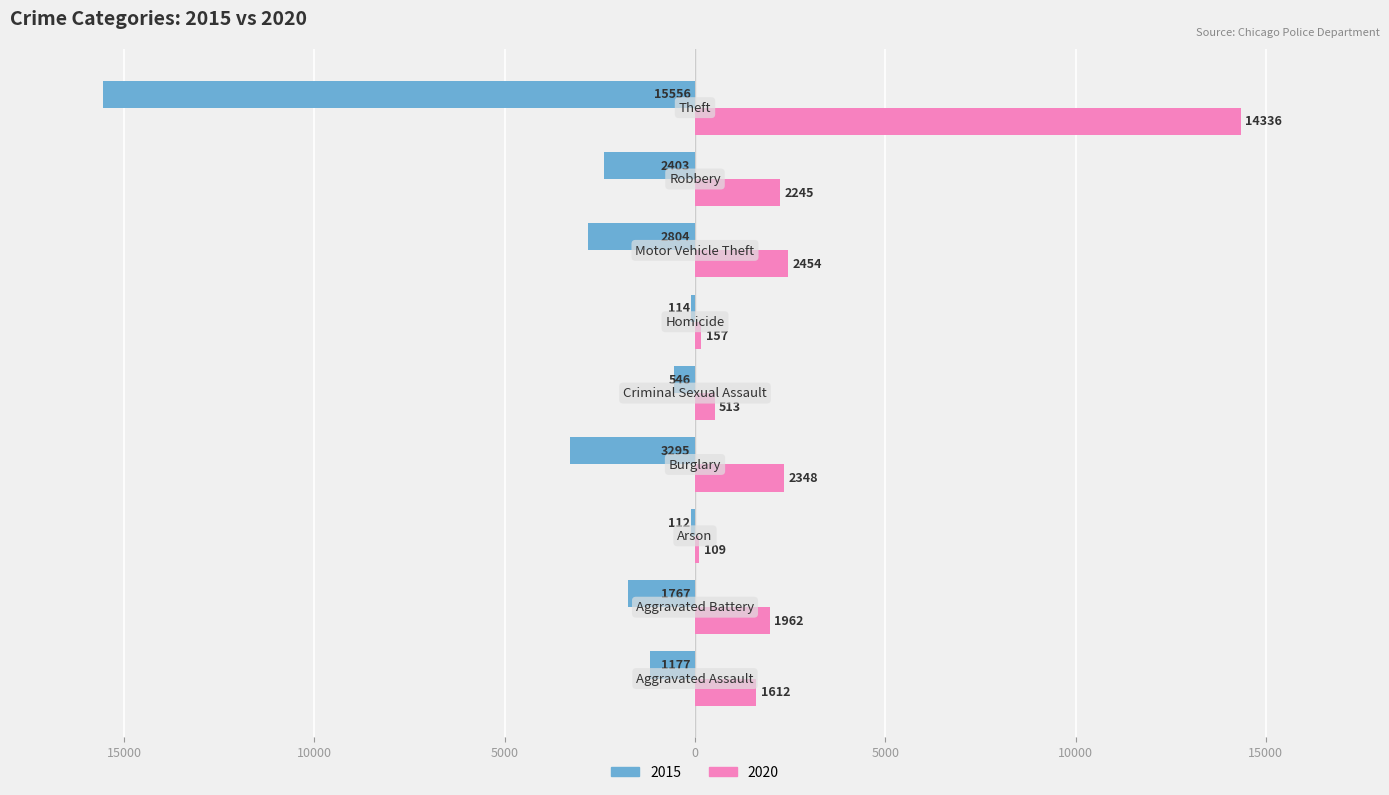

What are all the series names shown in the legend?

2015, 2020